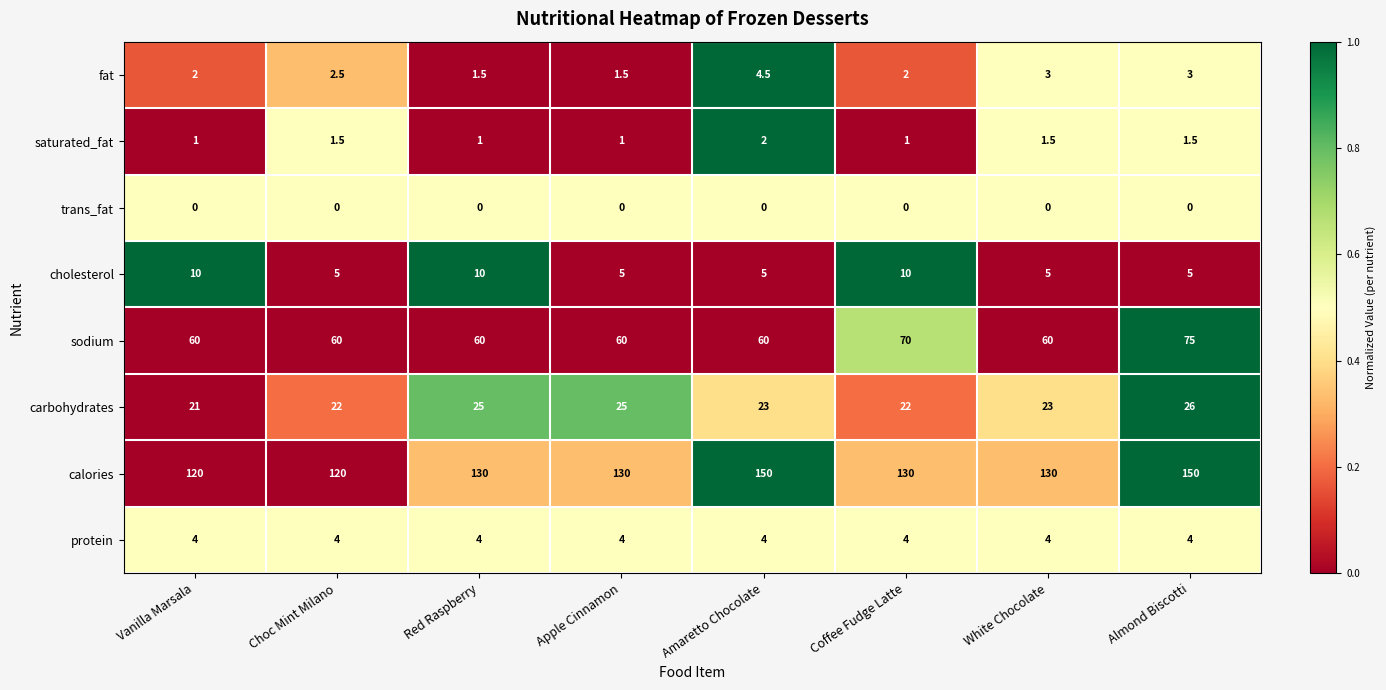

What is the maximum value shown in the chart?

150.0